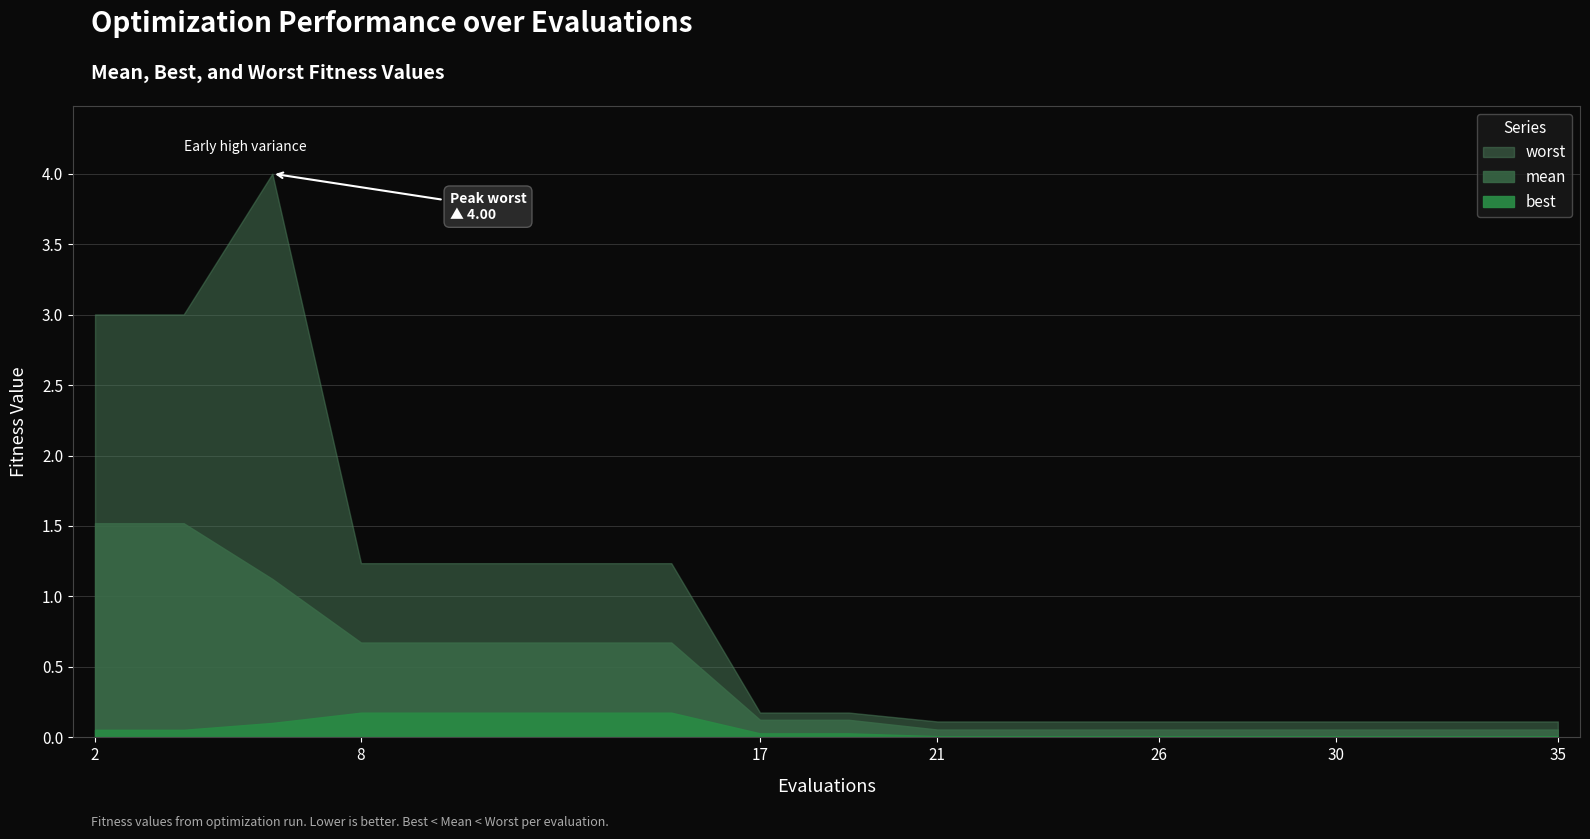

Does the chart have visible grid lines?

Yes